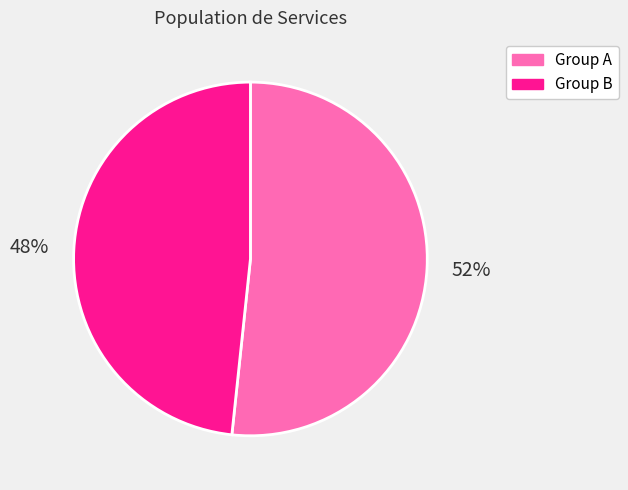

Which slice is the largest?

Group A